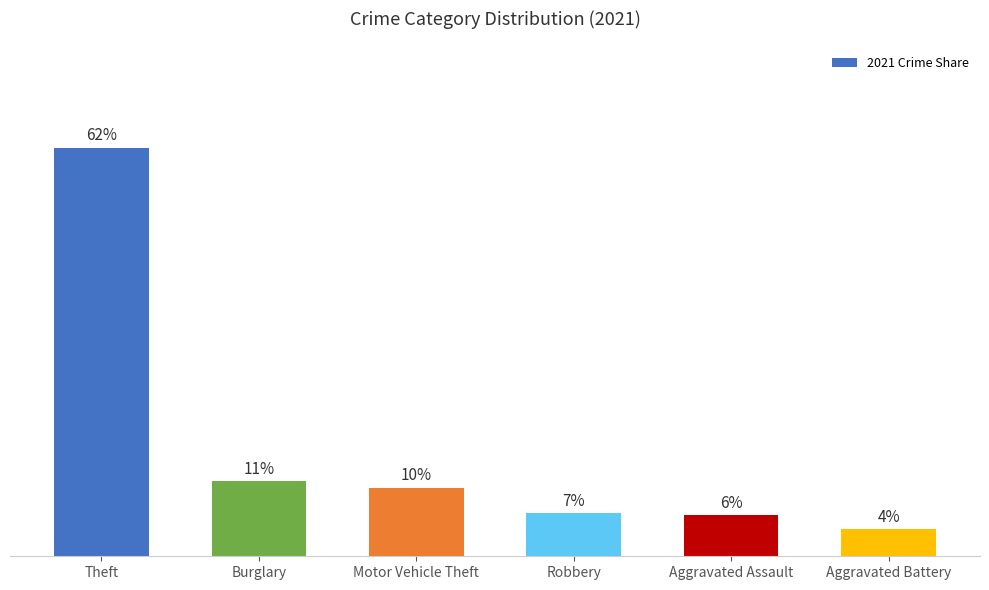

What is the difference between the maximum and minimum values?

57.4